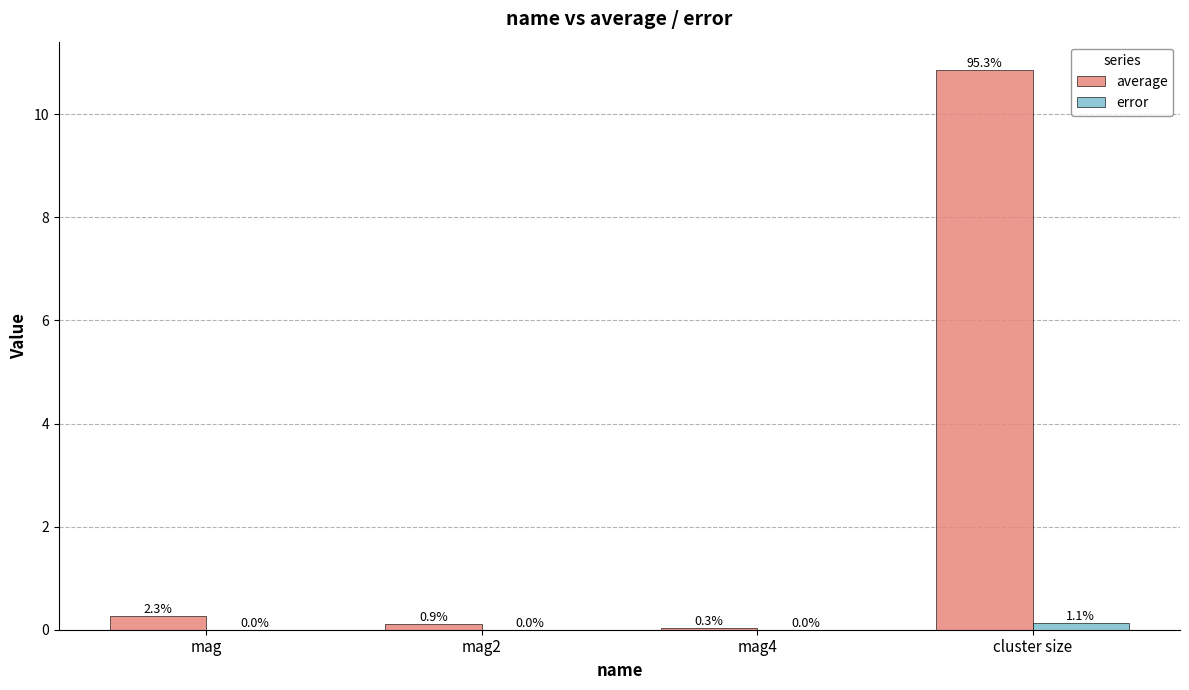

Which series changed the most between mag2 and mag4?

average